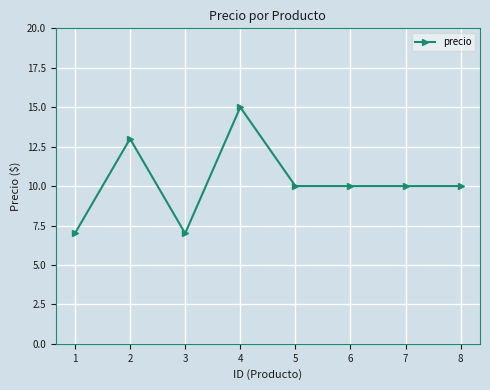

At which category does the chart reach its peak across all series?

4